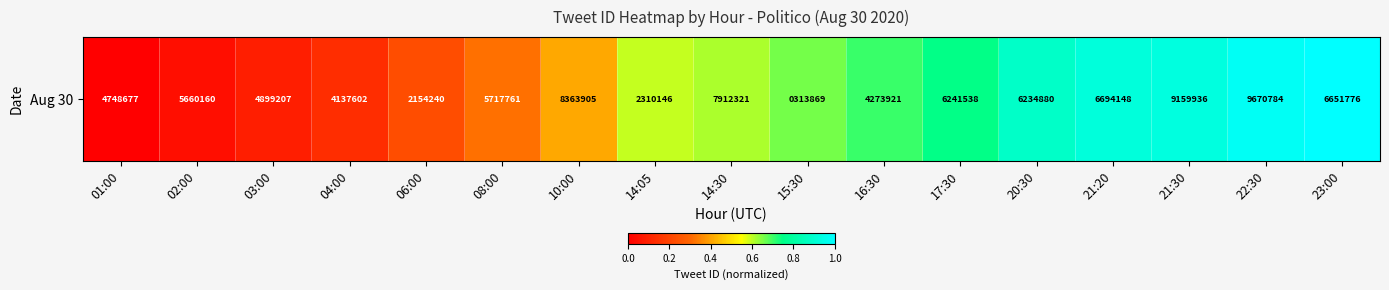

List the labels in order of value, largest first.

23:00, 22:30, 21:30, 21:20, 20:30, 17:30, 16:30, 15:30, 14:30, 14:05, 10:00, 08:00, 06:00, 04:00, 03:00, 02:00, 01:00